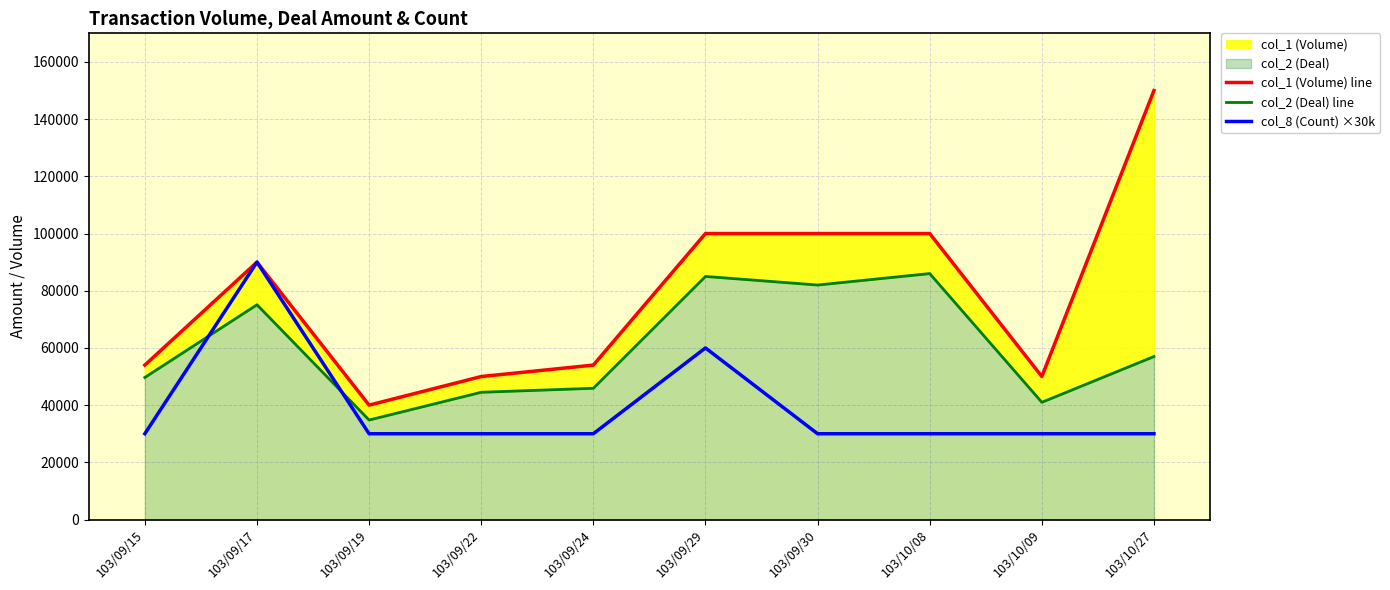

What position from the left is 103/10/08?

8